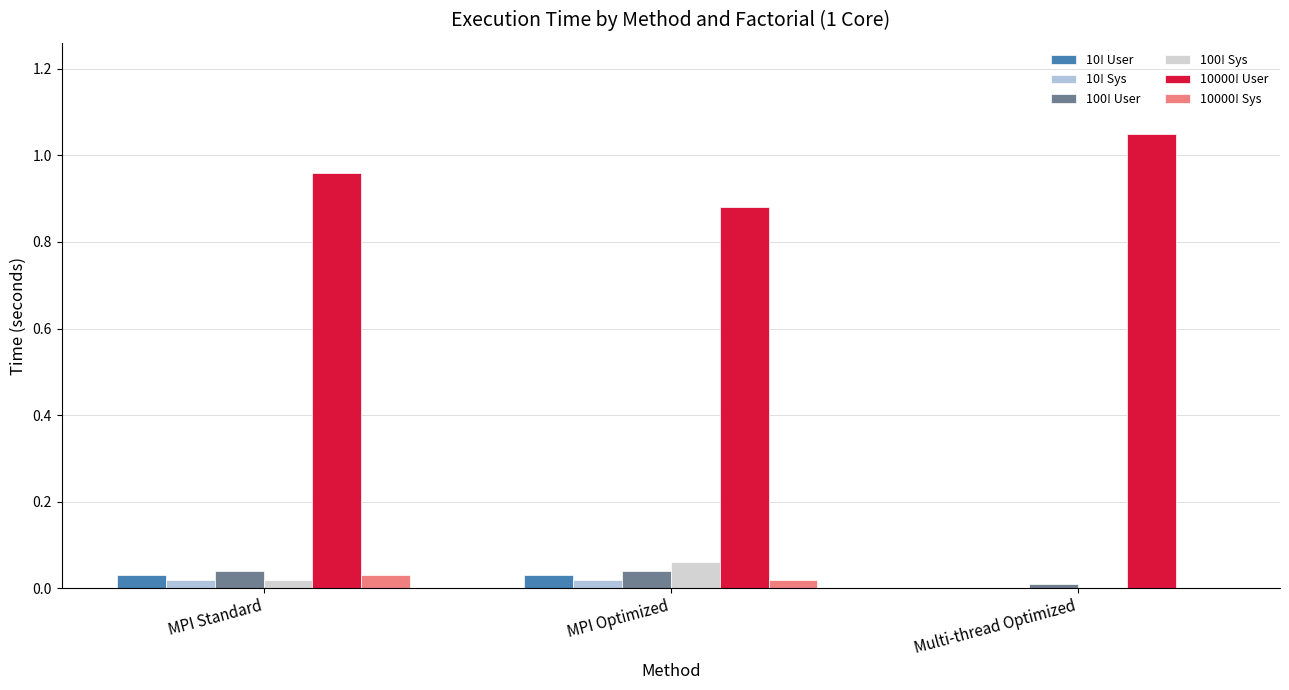

What is the label of the 3rd bar from the left?

Multi-thread Optimized